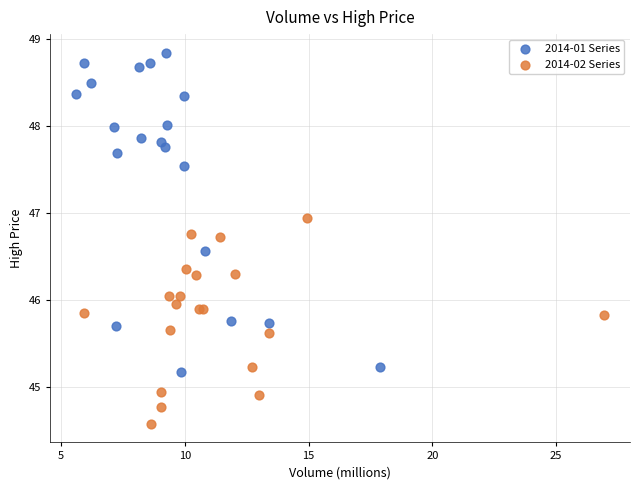

Which series reaches the maximum Y coordinate?

2014-01 Series